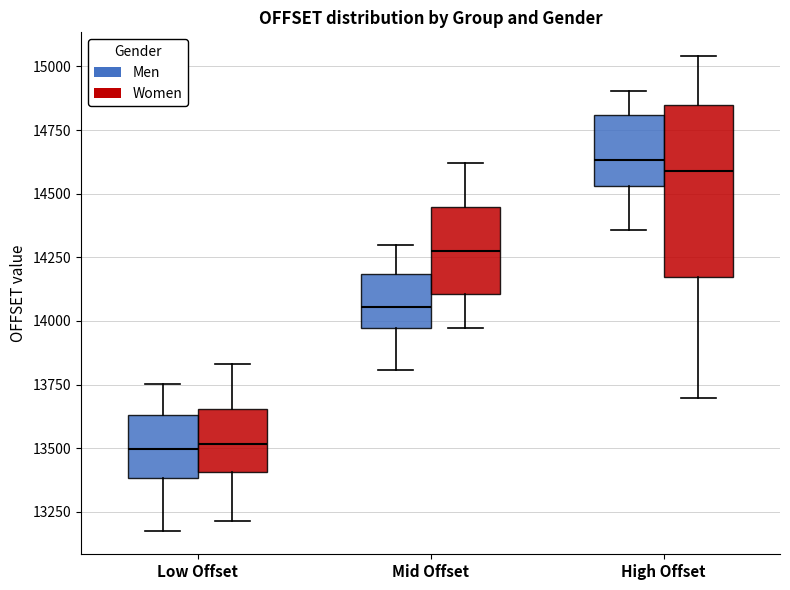

Which box is the tallest, from its lower edge to its upper edge?

High Offset (Women)